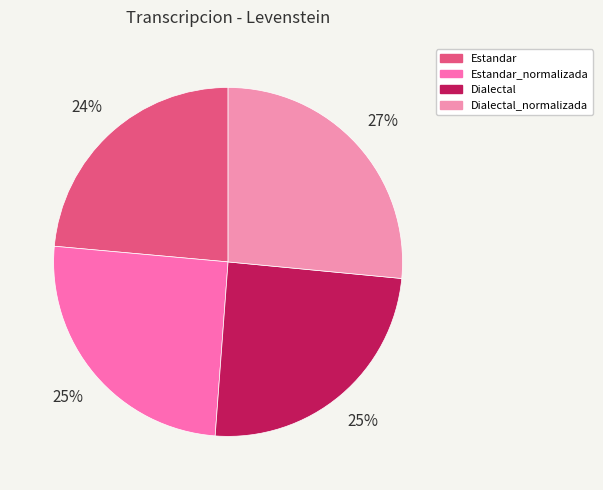

How many slices are in this pie chart?

4